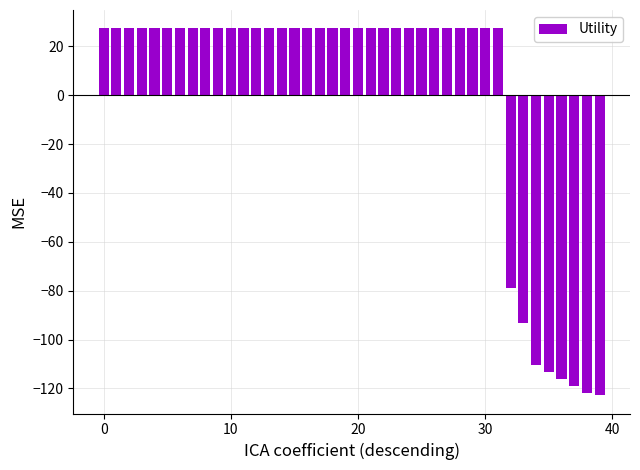

What is the difference between the second highest and second lowest values?

149.0